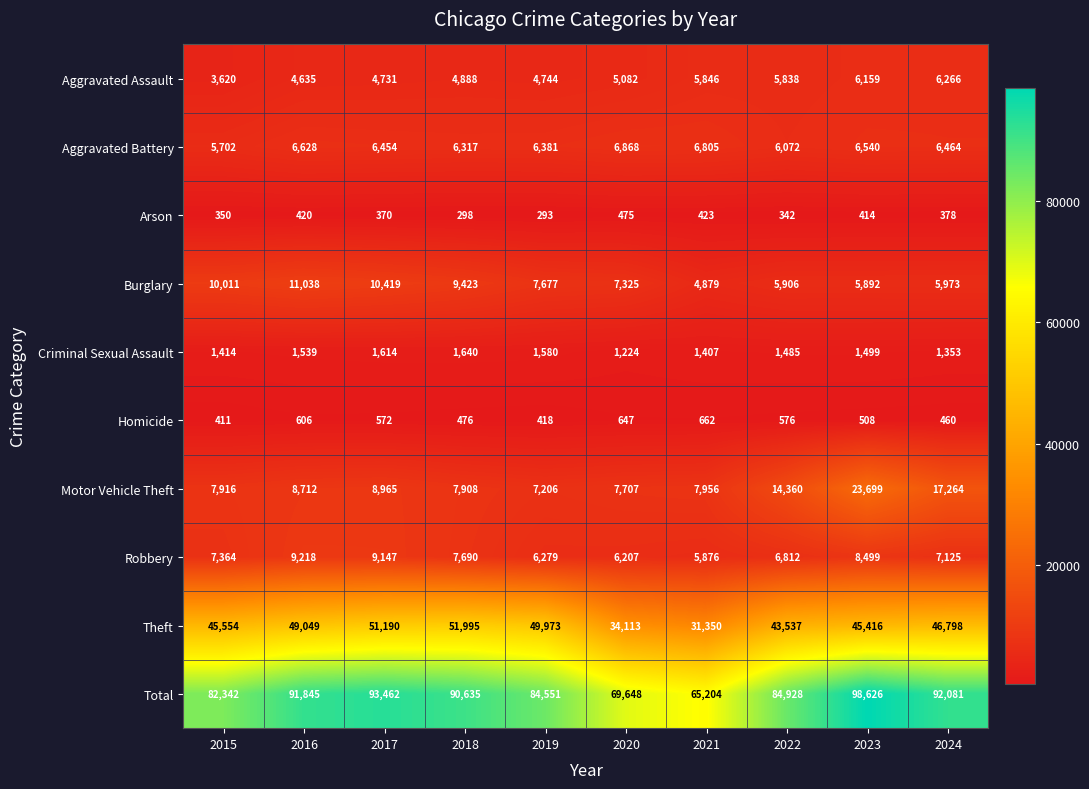

What is the minimum value for Aggravated Assault?

3620